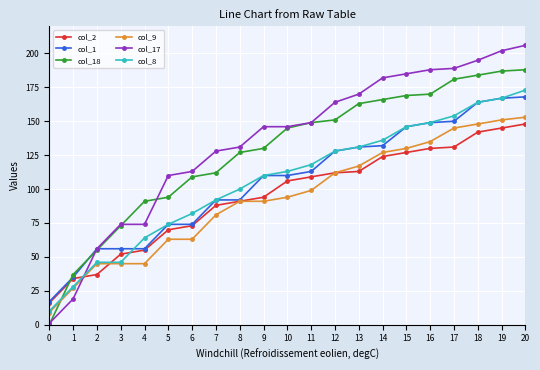

Is the value of col_2 at 6 greater than the value of col_8 at 3?

Yes